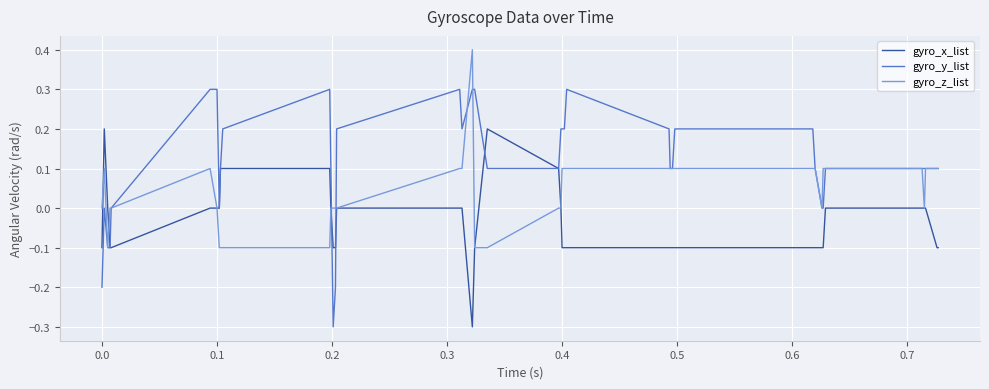

Rank the series by their maximum value, from highest to lowest.

gyro_z_list, gyro_y_list, gyro_x_list